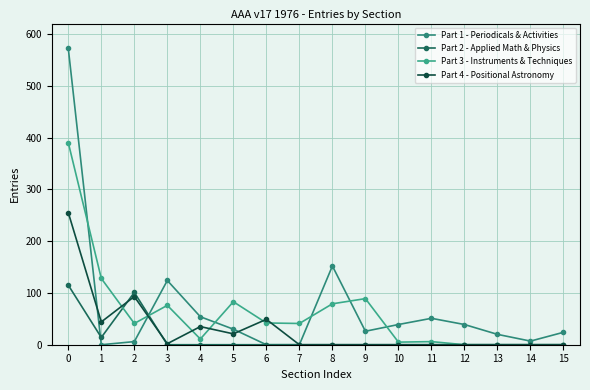

What is the maximum value shown in the chart?

572